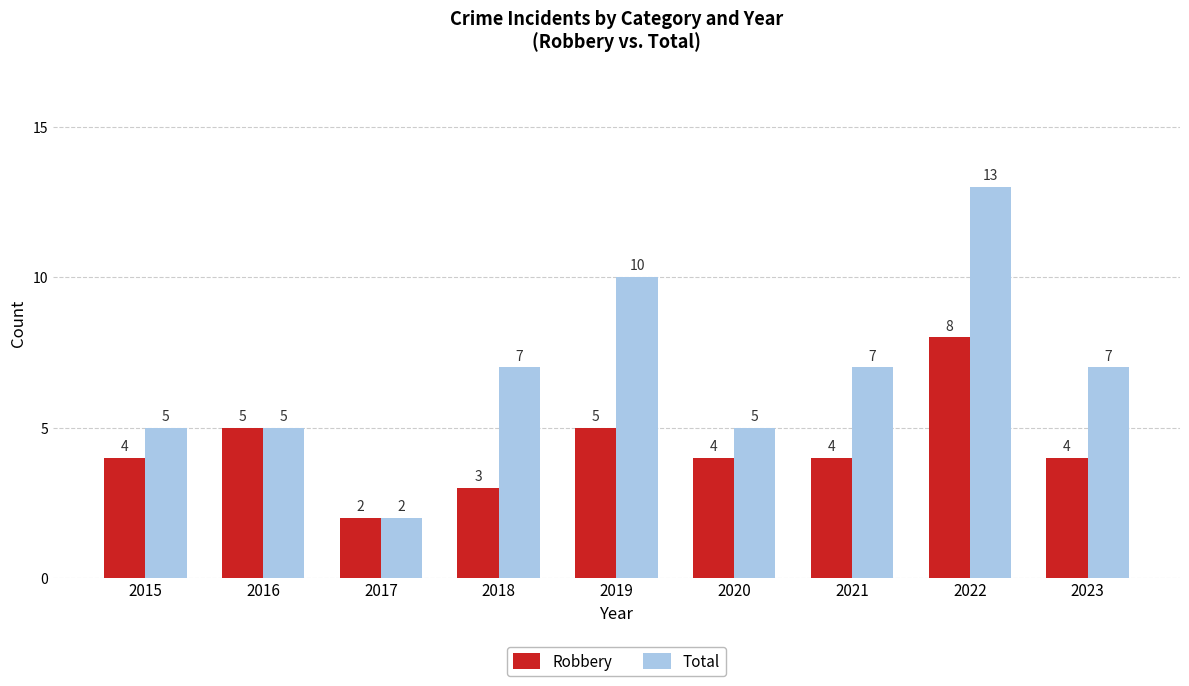

What is the maximum value for Robbery?

8